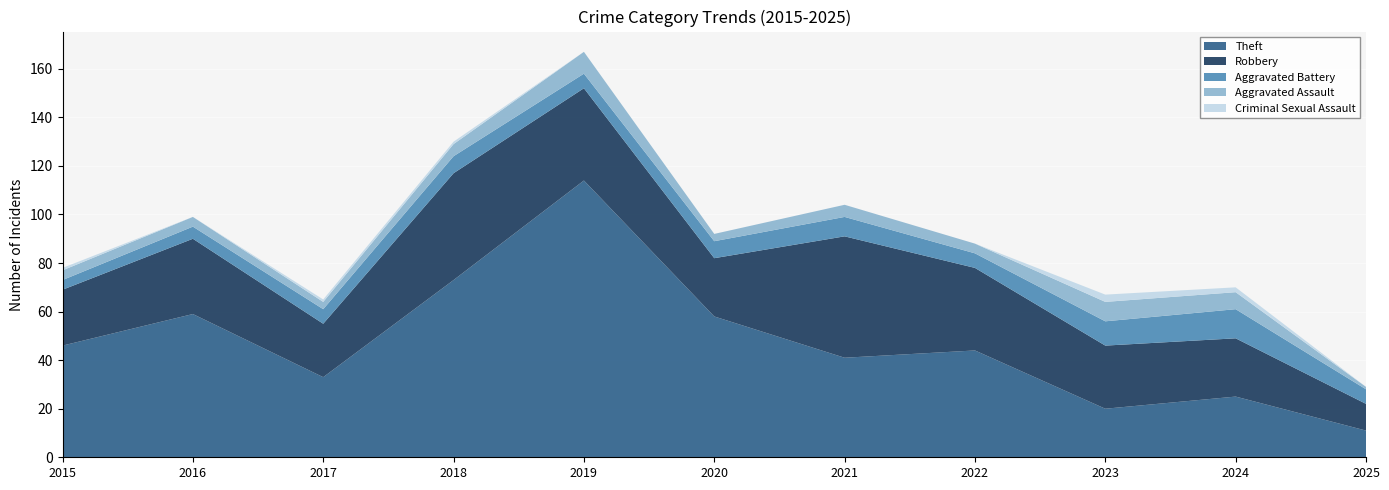

Reading left to right, extract all data points from this chart.

Theft: 46	59	33	73	114	58	41	44	20	25	11
Robbery: 23	31	22	44	38	24	50	34	26	24	11
Aggravated Battery: 4	5	6	7	6	7	8	6	10	12	6
Aggravated Assault: 4	4	3	5	9	3	5	4	8	7	1
Criminal Sexual Assault: 1	0	1	1	0	0	0	0	3	2	0